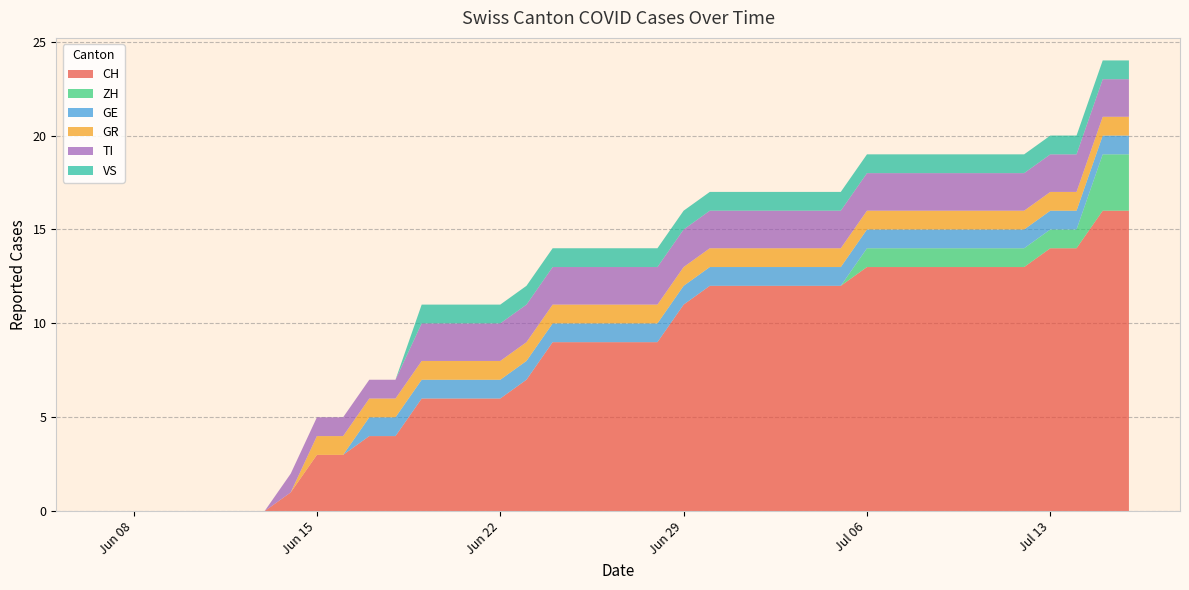

Reading left to right, list all the values displayed in this chart.

CH: 2020-06-07=0	2020-06-08=0	2020-06-09=0	2020-06-10=0	2020-06-11=0	2020-06-12=0	2020-06-13=0	2020-06-14=1	2020-06-15=3	2020-06-16=3	2020-06-17=4	2020-06-18=4	2020-06-19=6	2020-06-20=6	2020-06-21=6	2020-06-22=6	2020-06-23=7	2020-06-24=9	2020-06-25=9	2020-06-26=9	2020-06-27=9	2020-06-28=9	2020-06-29=11	2020-06-30=12	2020-07-01=12	2020-07-02=12	2020-07-03=12	2020-07-04=12	2020-07-05=12	2020-07-06=13	2020-07-07=13	2020-07-08=13	2020-07-09=13	2020-07-10=13	2020-07-11=13	2020-07-12=13	2020-07-13=14	2020-07-14=14	2020-07-15=16	2020-07-16=16
ZH: 2020-06-07=0	2020-06-08=0	2020-06-09=0	2020-06-10=0	2020-06-11=0	2020-06-12=0	2020-06-13=0	2020-06-14=0	2020-06-15=0	2020-06-16=0	2020-06-17=0	2020-06-18=0	2020-06-19=0	2020-06-20=0	2020-06-21=0	2020-06-22=0	2020-06-23=0	2020-06-24=0	2020-06-25=0	2020-06-26=0	2020-06-27=0	2020-06-28=0	2020-06-29=0	2020-06-30=0	2020-07-01=0	2020-07-02=0	2020-07-03=0	2020-07-04=0	2020-07-05=0	2020-07-06=1	2020-07-07=1	2020-07-08=1	2020-07-09=1	2020-07-10=1	2020-07-11=1	2020-07-12=1	2020-07-13=1	2020-07-14=1	2020-07-15=3	2020-07-16=3
GE: 2020-06-07=0	2020-06-08=0	2020-06-09=0	2020-06-10=0	2020-06-11=0	2020-06-12=0	2020-06-13=0	2020-06-14=0	2020-06-15=0	2020-06-16=0	2020-06-17=1	2020-06-18=1	2020-06-19=1	2020-06-20=1	2020-06-21=1	2020-06-22=1	2020-06-23=1	2020-06-24=1	2020-06-25=1	2020-06-26=1	2020-06-27=1	2020-06-28=1	2020-06-29=1	2020-06-30=1	2020-07-01=1	2020-07-02=1	2020-07-03=1	2020-07-04=1	2020-07-05=1	2020-07-06=1	2020-07-07=1	2020-07-08=1	2020-07-09=1	2020-07-10=1	2020-07-11=1	2020-07-12=1	2020-07-13=1	2020-07-14=1	2020-07-15=1	2020-07-16=1
GR: 2020-06-07=0	2020-06-08=0	2020-06-09=0	2020-06-10=0	2020-06-11=0	2020-06-12=0	2020-06-13=0	2020-06-14=0	2020-06-15=1	2020-06-16=1	2020-06-17=1	2020-06-18=1	2020-06-19=1	2020-06-20=1	2020-06-21=1	2020-06-22=1	2020-06-23=1	2020-06-24=1	2020-06-25=1	2020-06-26=1	2020-06-27=1	2020-06-28=1	2020-06-29=1	2020-06-30=1	2020-07-01=1	2020-07-02=1	2020-07-03=1	2020-07-04=1	2020-07-05=1	2020-07-06=1	2020-07-07=1	2020-07-08=1	2020-07-09=1	2020-07-10=1	2020-07-11=1	2020-07-12=1	2020-07-13=1	2020-07-14=1	2020-07-15=1	2020-07-16=1
TI: 2020-06-07=0	2020-06-08=0	2020-06-09=0	2020-06-10=0	2020-06-11=0	2020-06-12=0	2020-06-13=0	2020-06-14=1	2020-06-15=1	2020-06-16=1	2020-06-17=1	2020-06-18=1	2020-06-19=2	2020-06-20=2	2020-06-21=2	2020-06-22=2	2020-06-23=2	2020-06-24=2	2020-06-25=2	2020-06-26=2	2020-06-27=2	2020-06-28=2	2020-06-29=2	2020-06-30=2	2020-07-01=2	2020-07-02=2	2020-07-03=2	2020-07-04=2	2020-07-05=2	2020-07-06=2	2020-07-07=2	2020-07-08=2	2020-07-09=2	2020-07-10=2	2020-07-11=2	2020-07-12=2	2020-07-13=2	2020-07-14=2	2020-07-15=2	2020-07-16=2
VS: 2020-06-07=0	2020-06-08=0	2020-06-09=0	2020-06-10=0	2020-06-11=0	2020-06-12=0	2020-06-13=0	2020-06-14=0	2020-06-15=0	2020-06-16=0	2020-06-17=0	2020-06-18=0	2020-06-19=1	2020-06-20=1	2020-06-21=1	2020-06-22=1	2020-06-23=1	2020-06-24=1	2020-06-25=1	2020-06-26=1	2020-06-27=1	2020-06-28=1	2020-06-29=1	2020-06-30=1	2020-07-01=1	2020-07-02=1	2020-07-03=1	2020-07-04=1	2020-07-05=1	2020-07-06=1	2020-07-07=1	2020-07-08=1	2020-07-09=1	2020-07-10=1	2020-07-11=1	2020-07-12=1	2020-07-13=1	2020-07-14=1	2020-07-15=1	2020-07-16=1